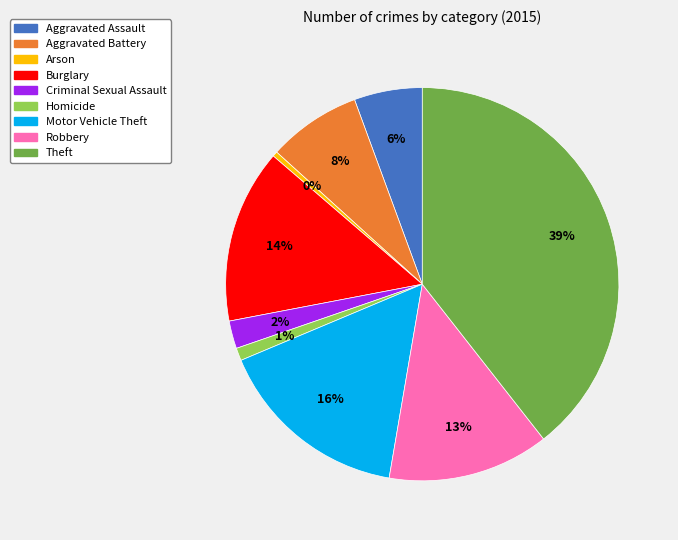

To the nearest percent, what is the average slice percentage?

11%